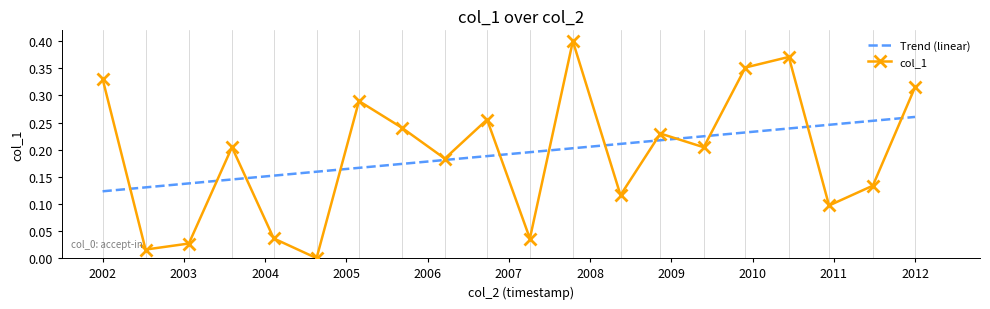

Which series has the largest range (max minus min)?

col_1